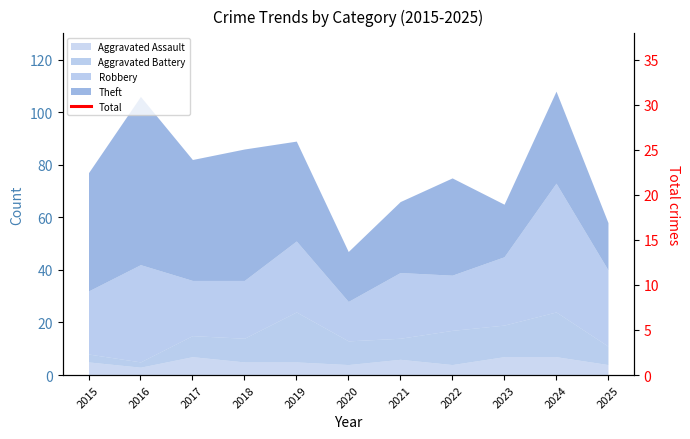

What is the value of the 5th point from the left?

91